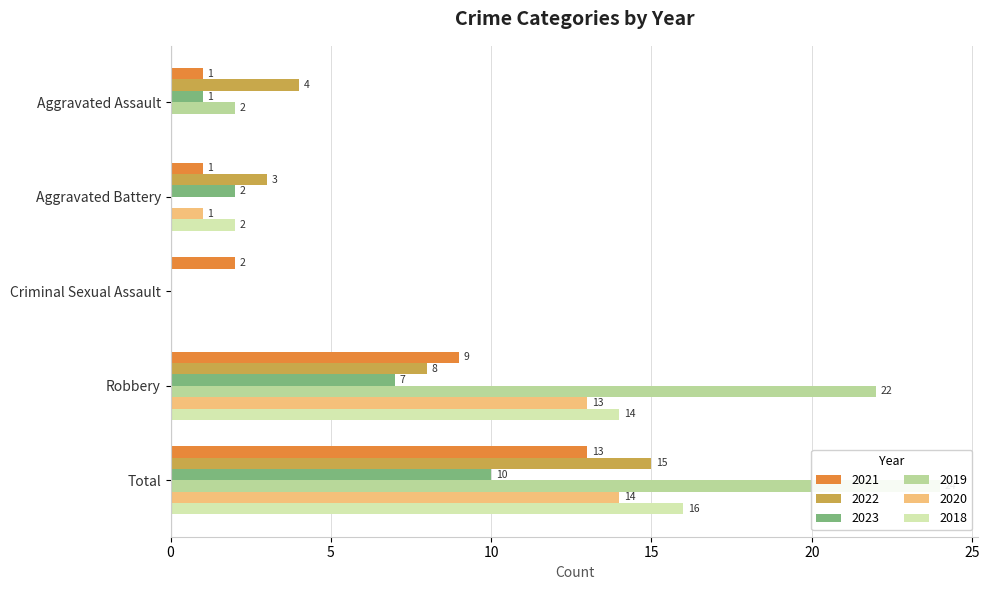

How many distinct data groups are displayed?

6